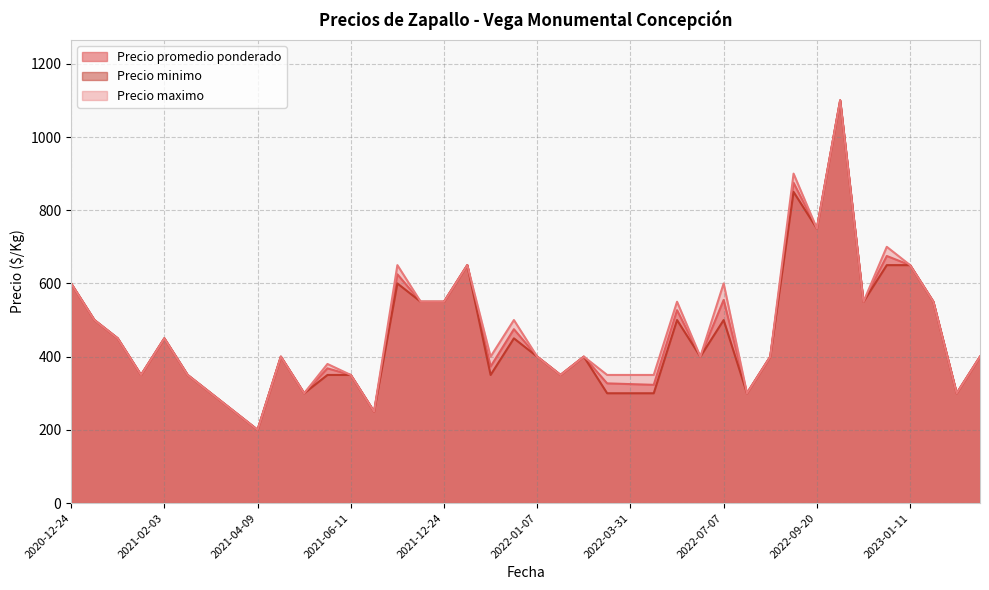

What is the spread (max minus min) of values at 2022-03-31?

50